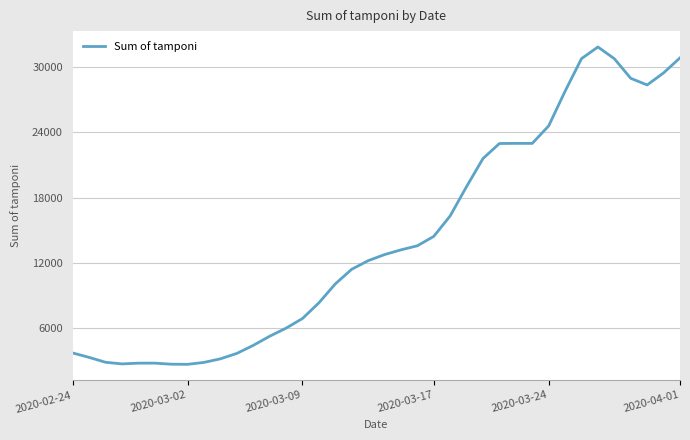

What is the minimum value shown in the chart?

2689.6